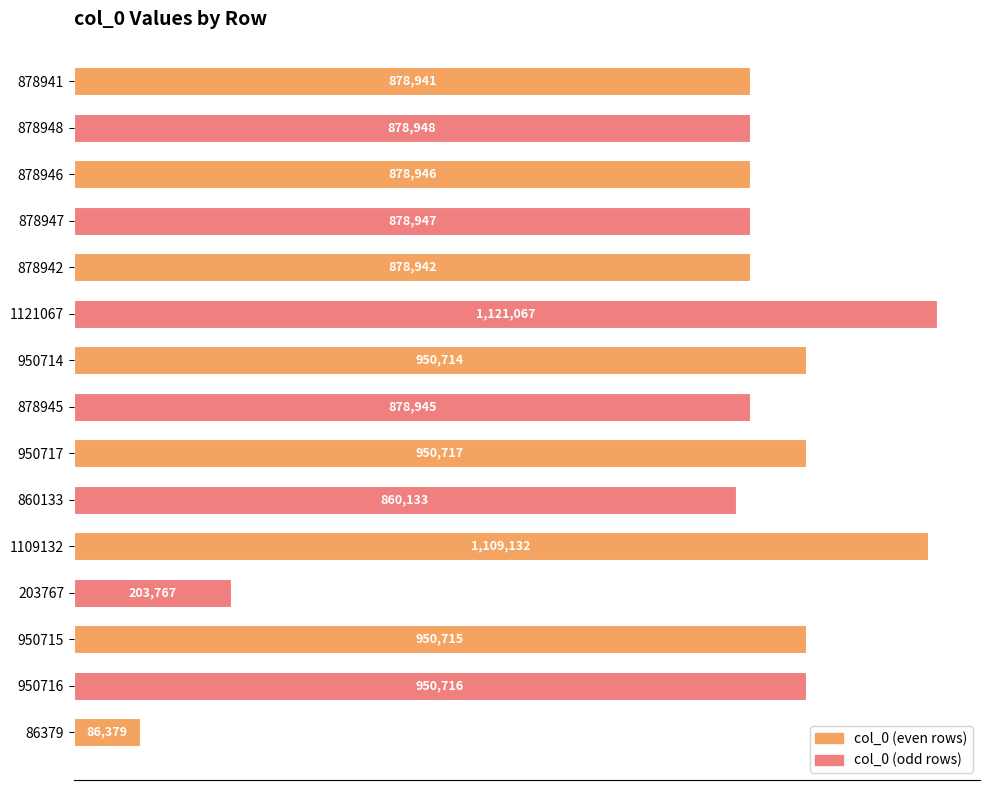

Are the bars horizontal?

Yes